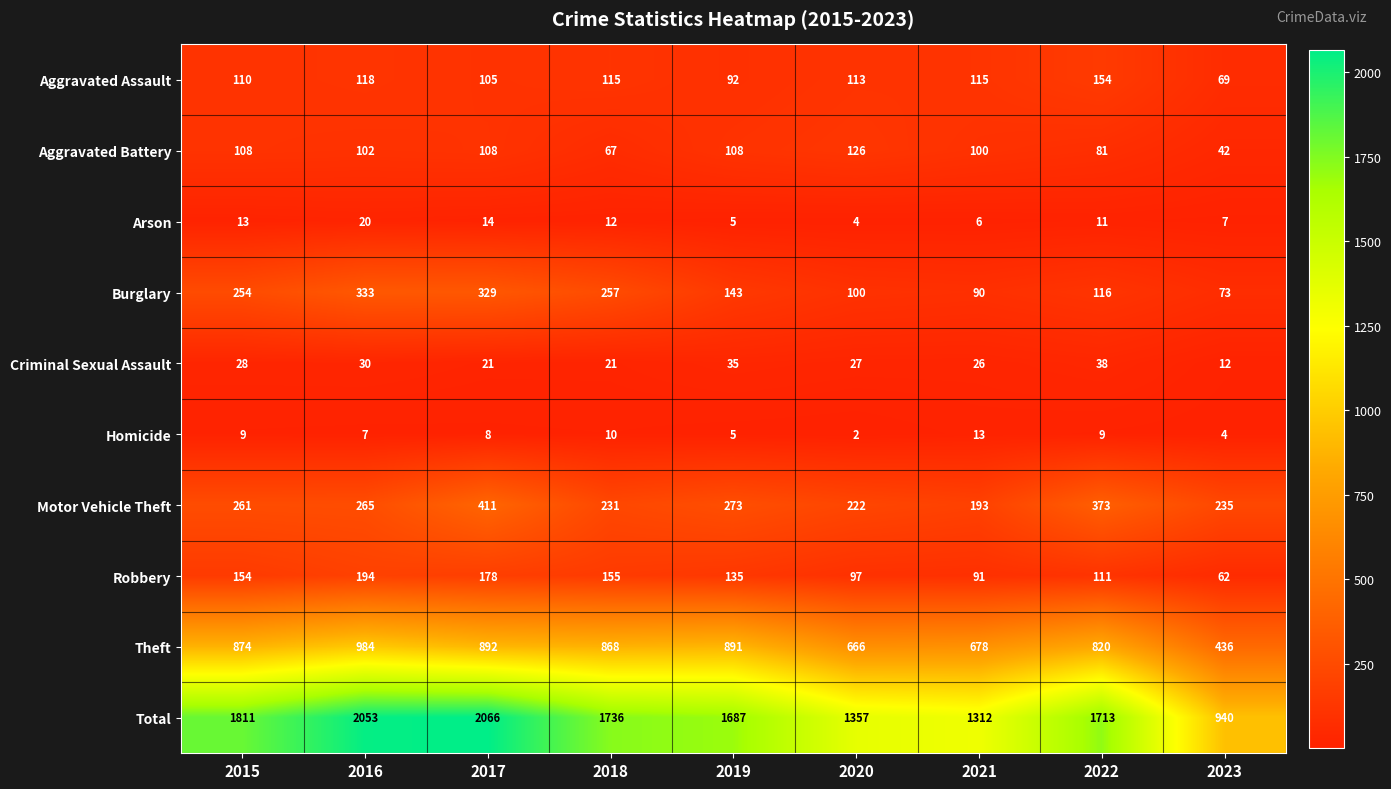

Count the number of data series in this chart.

10